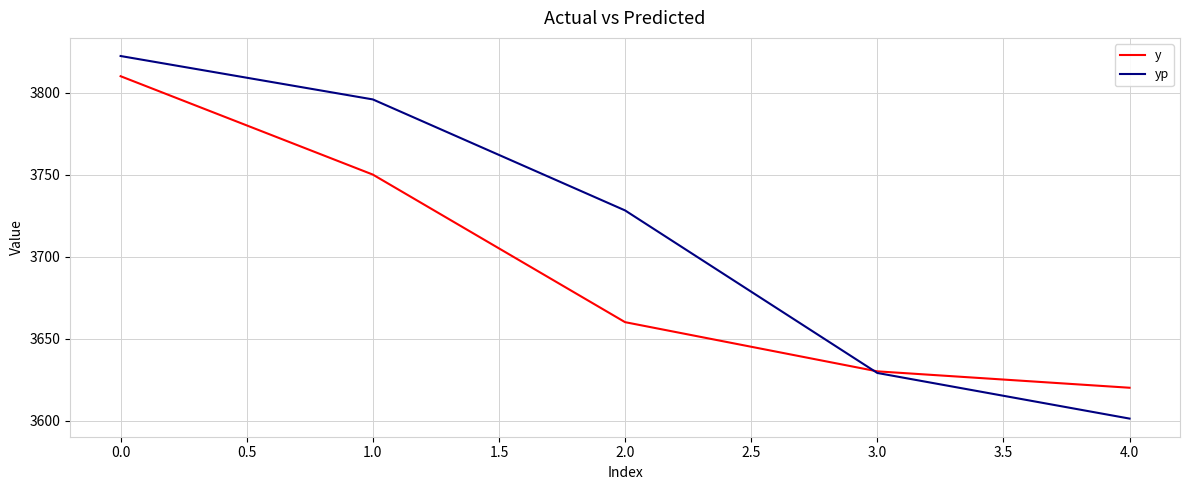

Which series has the largest total across all categories?

yp